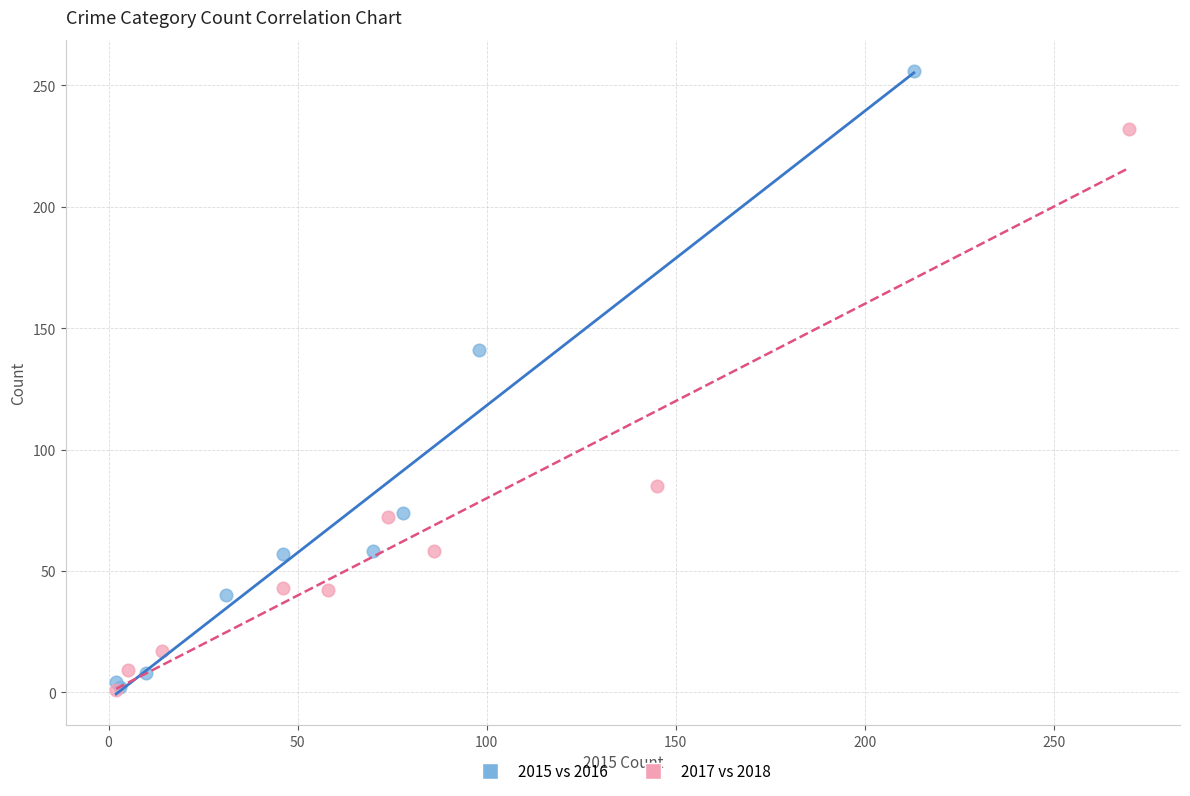

Which series reaches the maximum Y coordinate?

2015 vs 2016